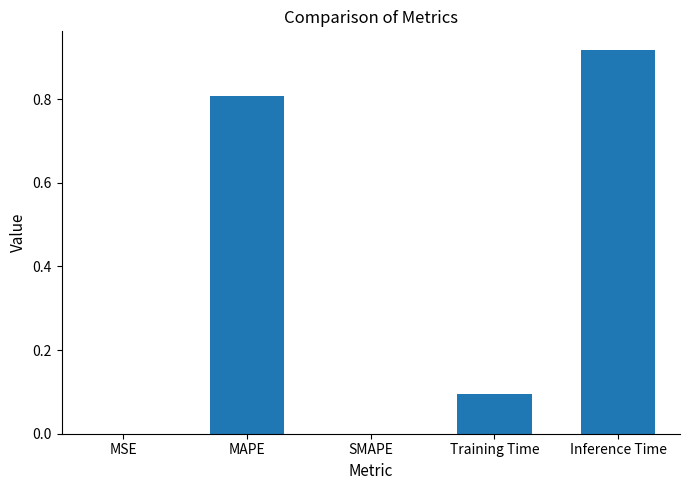

What is the sum of the values at MAPE and SMAPE?

0.8